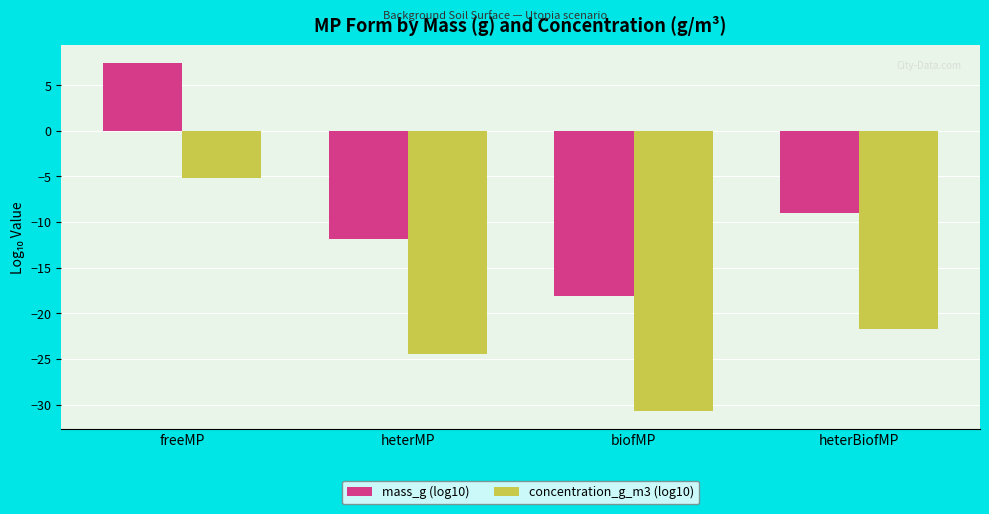

Where does the mass_g (log10) series first go above -9?

freeMP